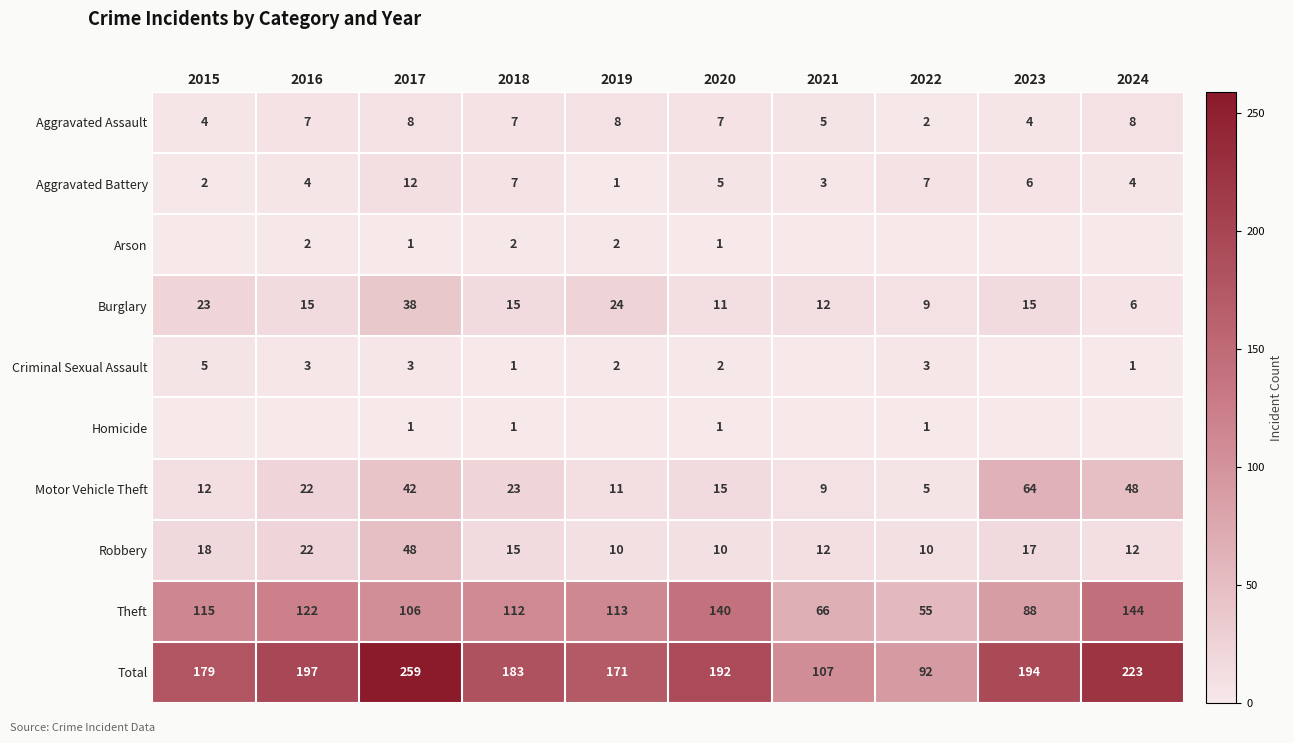

Is it true that Theft equals 88 at 2023?

True